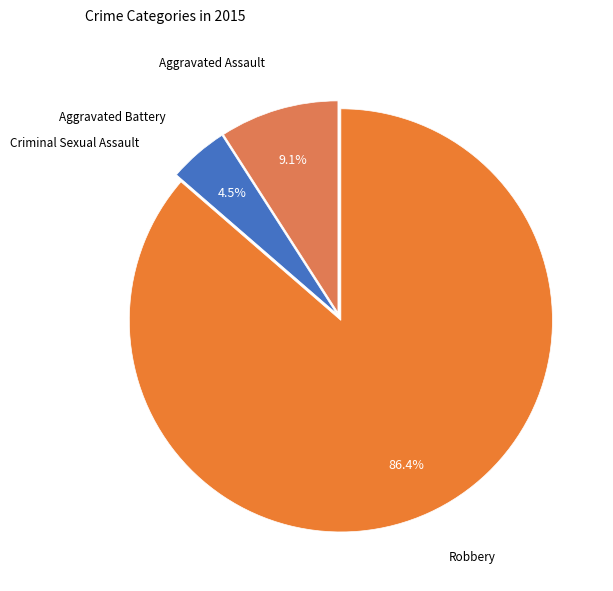

Between Aggravated Battery and Aggravated Assault, which is larger?

Aggravated Assault